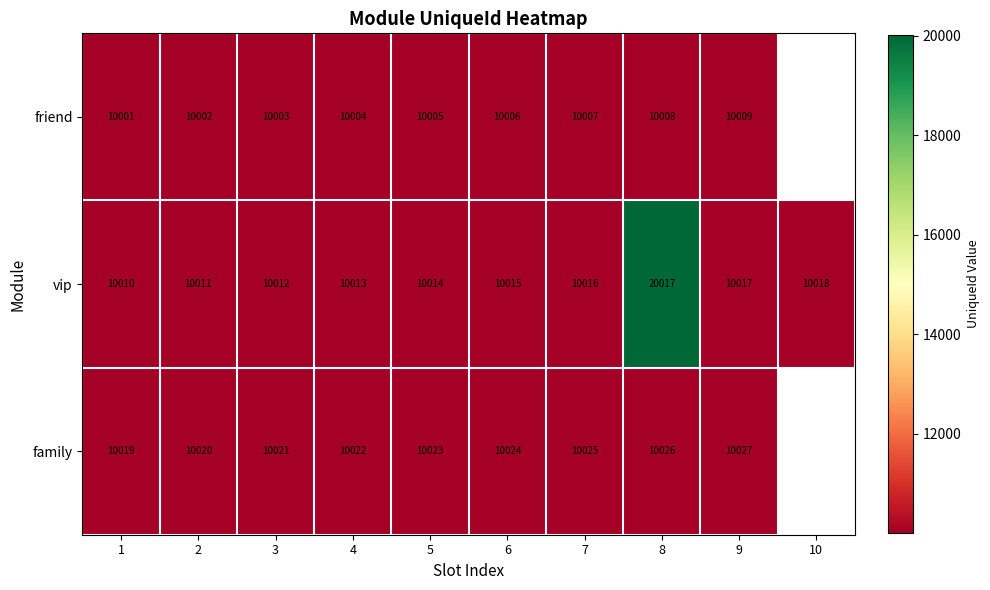

Which has a higher value, 7 or 2?

7